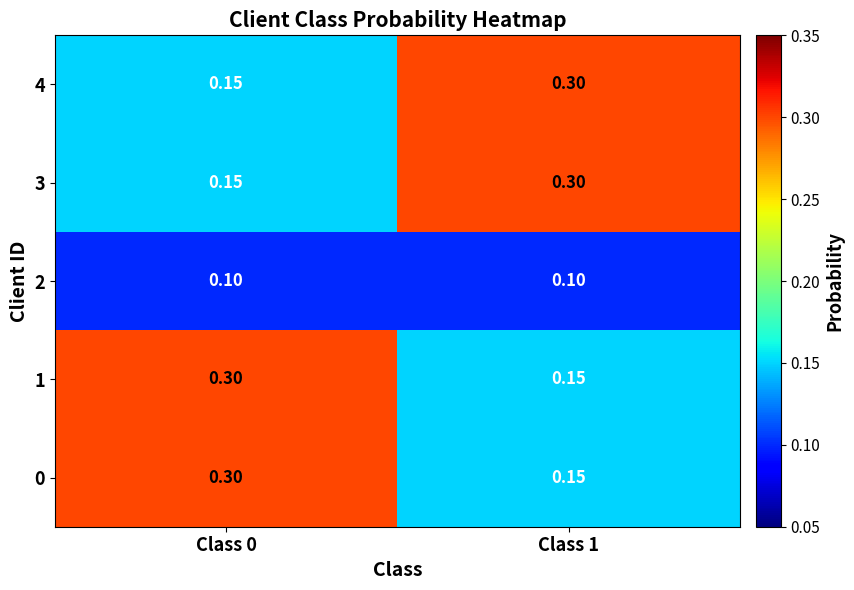

What is the spread (max minus min) of values at Class 1?

0.2